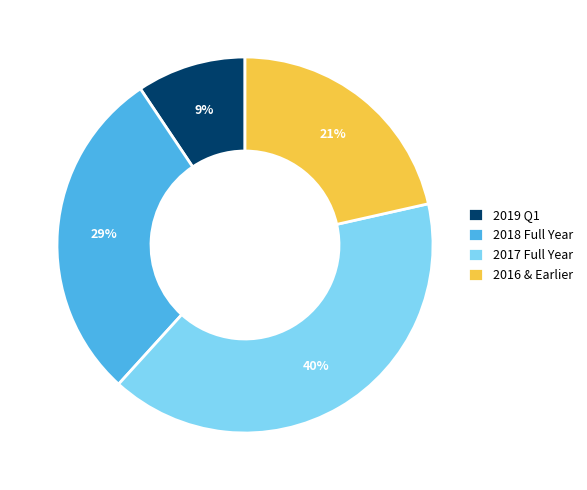

What is the ratio of the value at 2018 Full Year to the value at 2017 Full Year?

0.7